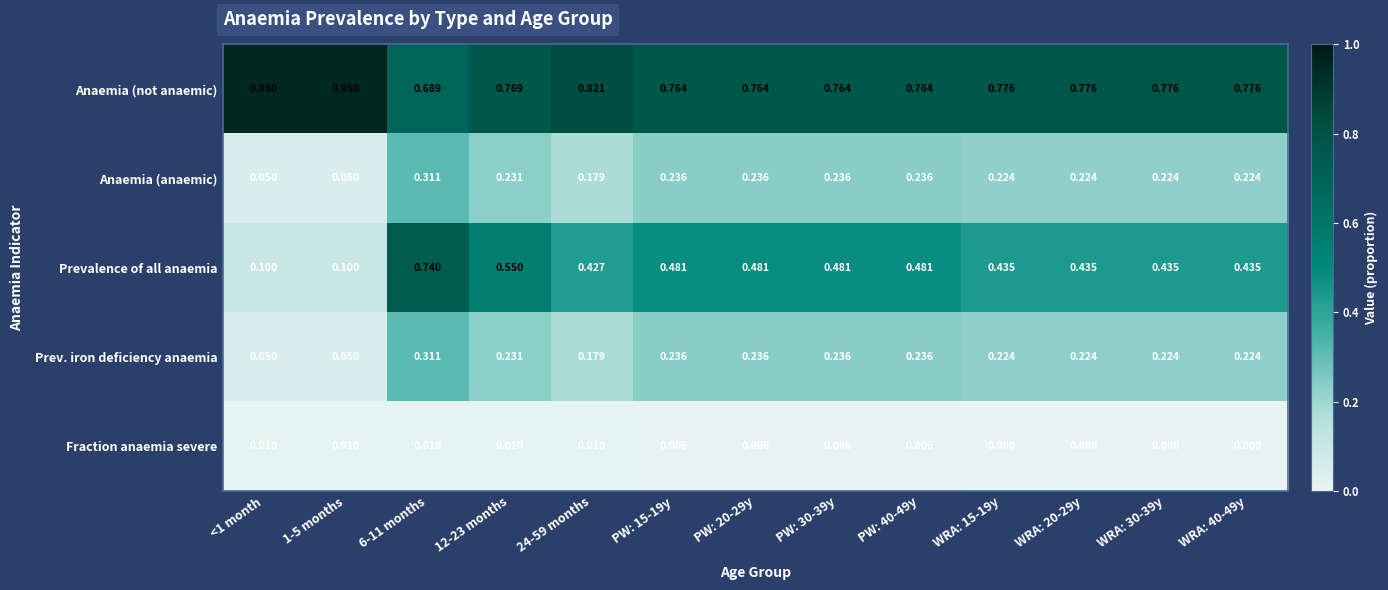

Which series has the largest total across all categories?

Anaemia (not anaemic)